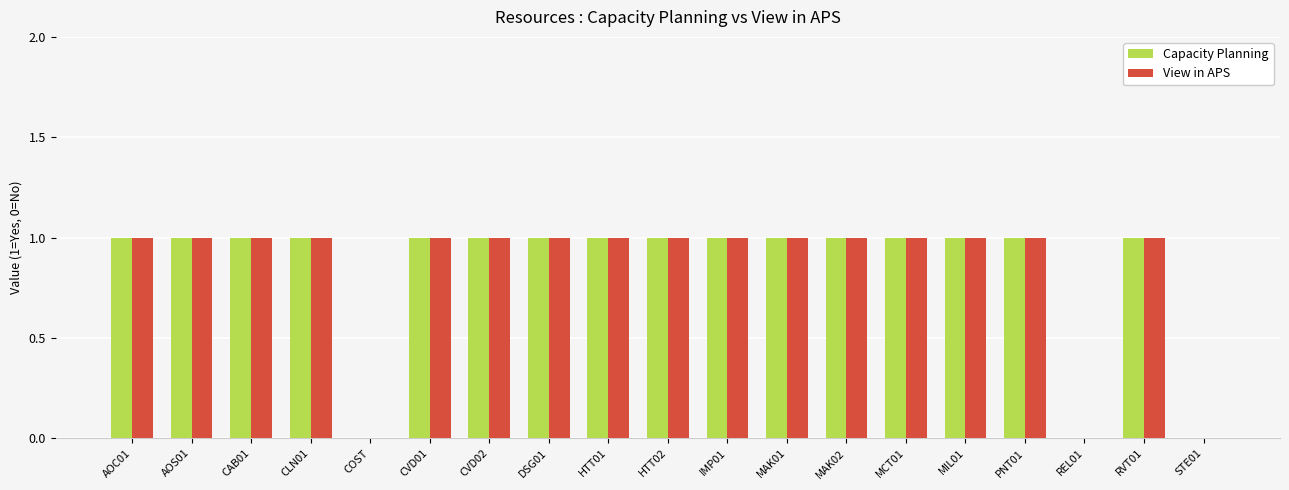

What is the sum of all Capacity Planning values?

16